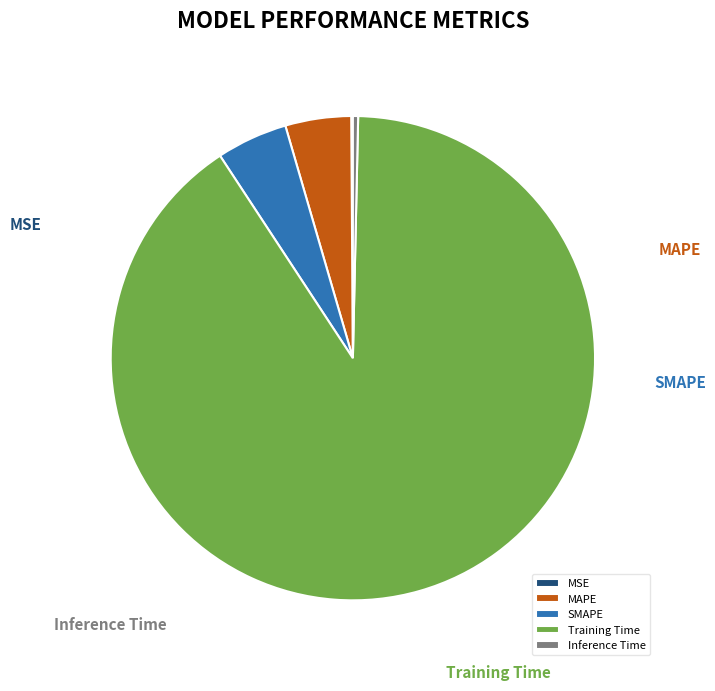

To the nearest percent, what is the difference between the SMAPE and MSE slice percentages?

5%